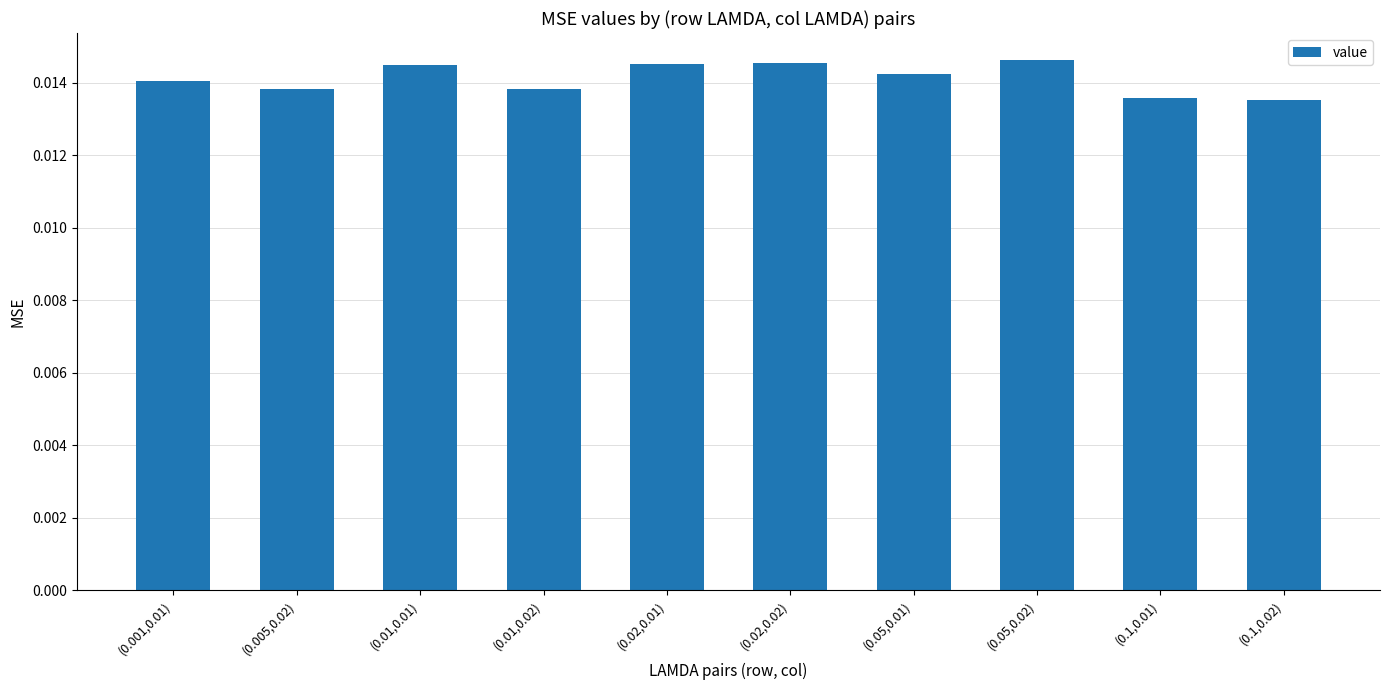

What position from the right is (0.05,0.01)?

4